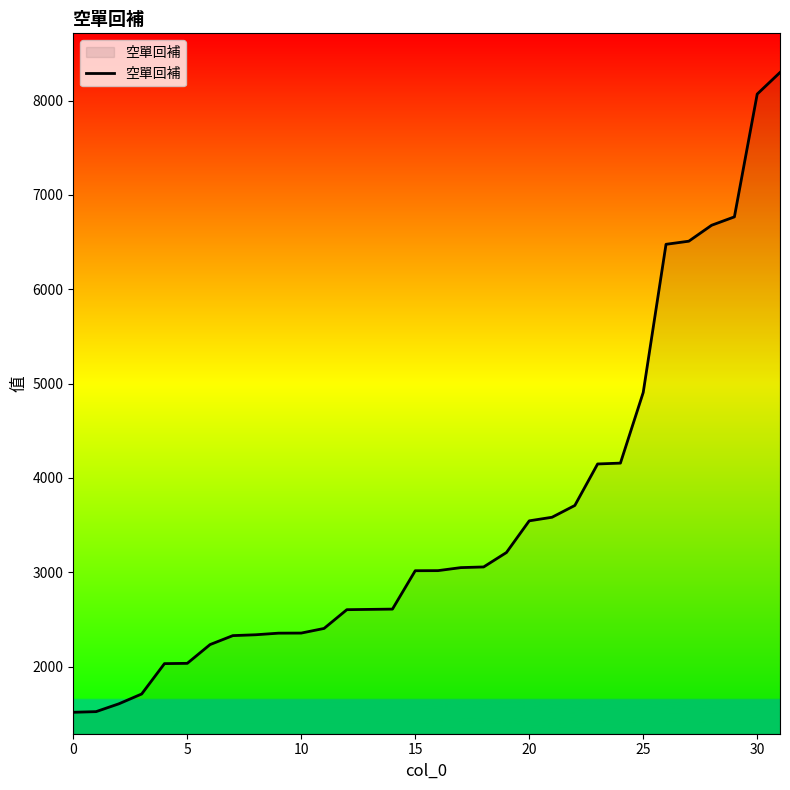

Does the chart display data point markers on the line(s)?

No